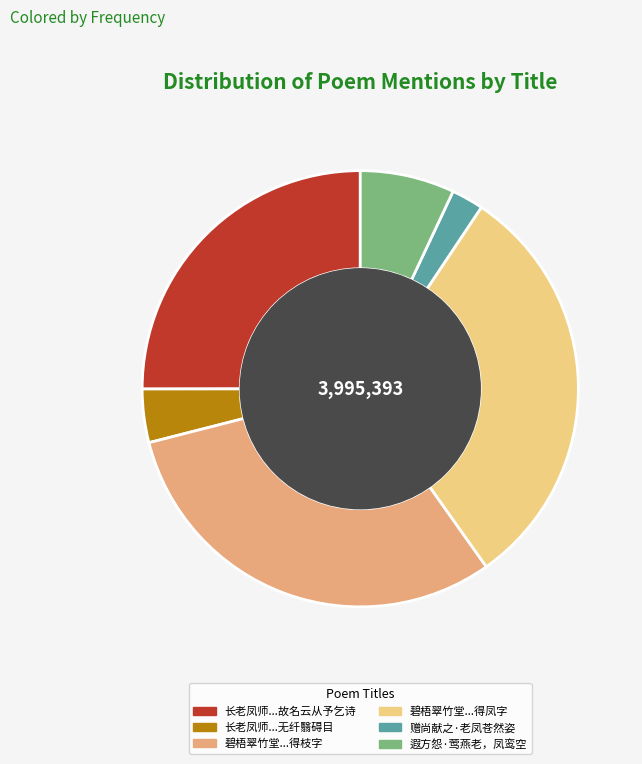

Is the sum of 长老凤师...故名云从予乞诗 and 碧梧翠竹堂...得枝字 greater than half?

Yes